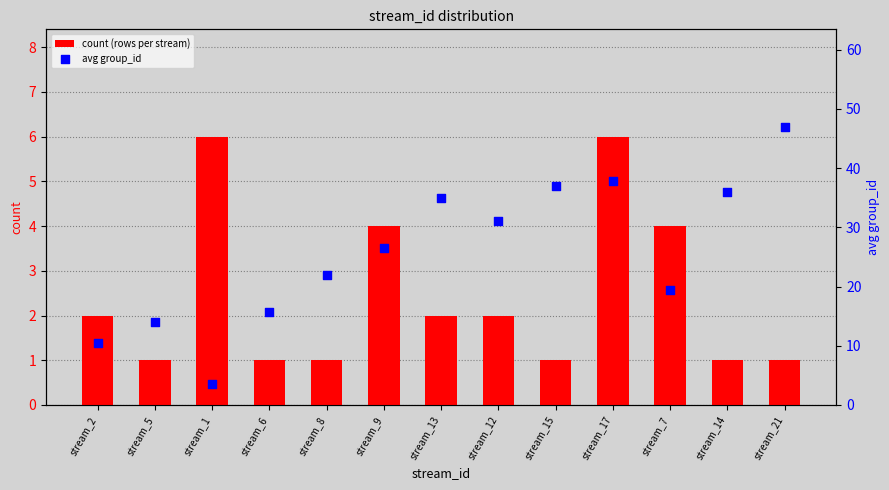

Which series has the largest total across all categories?

avg group_id